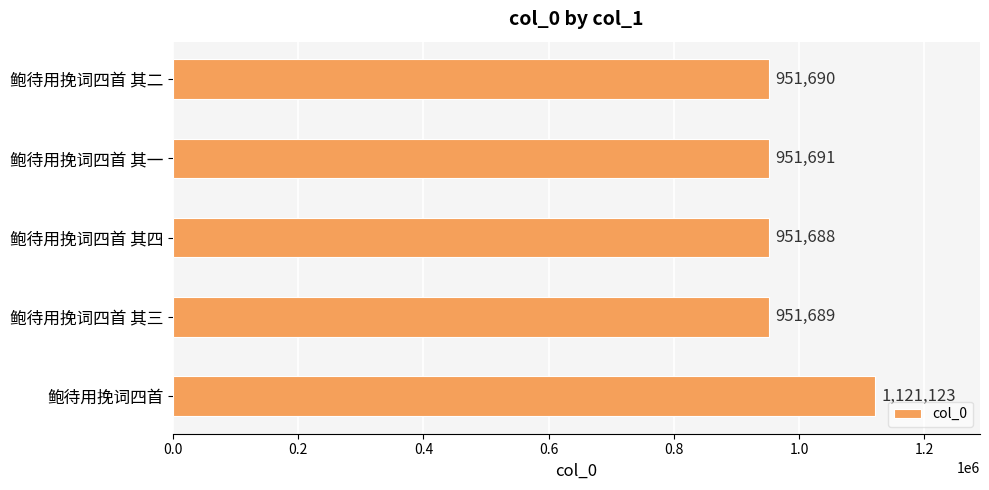

What is the label of the 2nd bar from the top?

鲍待用挽词四首 其一